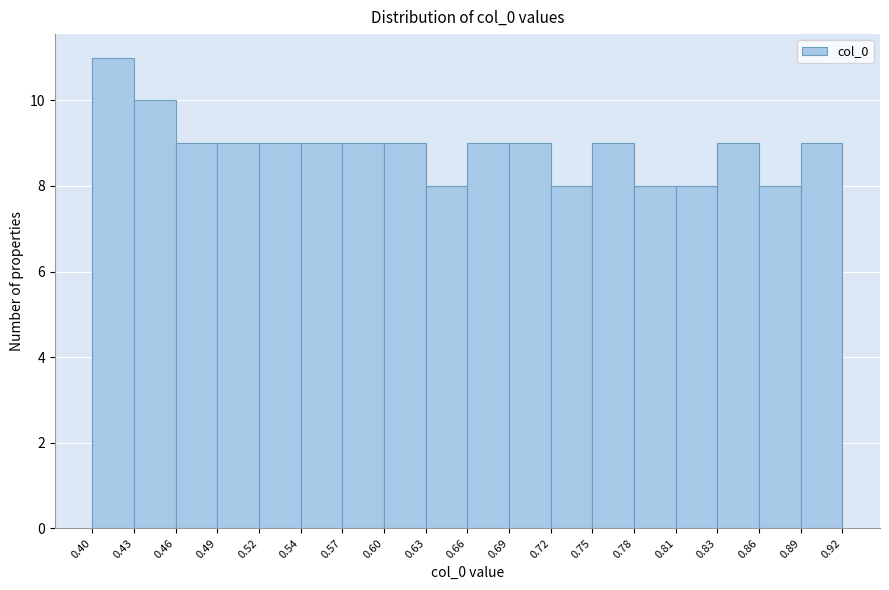

Reading left to right, transcribe this chart: for each bar, give the range it covers on the x-axis and its height. The values are not printed on the chart, so give them approximately, as read against the axis.

0.40 to 0.43: 11
0.43 to 0.46: 10
0.46 to 0.49: 9
0.49 to 0.52: 9
0.52 to 0.54: 9
0.54 to 0.57: 9
0.57 to 0.60: 9
0.60 to 0.63: 9
0.63 to 0.66: 8
0.66 to 0.69: 9
0.69 to 0.72: 9
0.72 to 0.75: 8
0.75 to 0.78: 9
0.78 to 0.81: 8
0.81 to 0.83: 8
0.83 to 0.86: 9
0.86 to 0.89: 8
0.89 to 0.92: 9